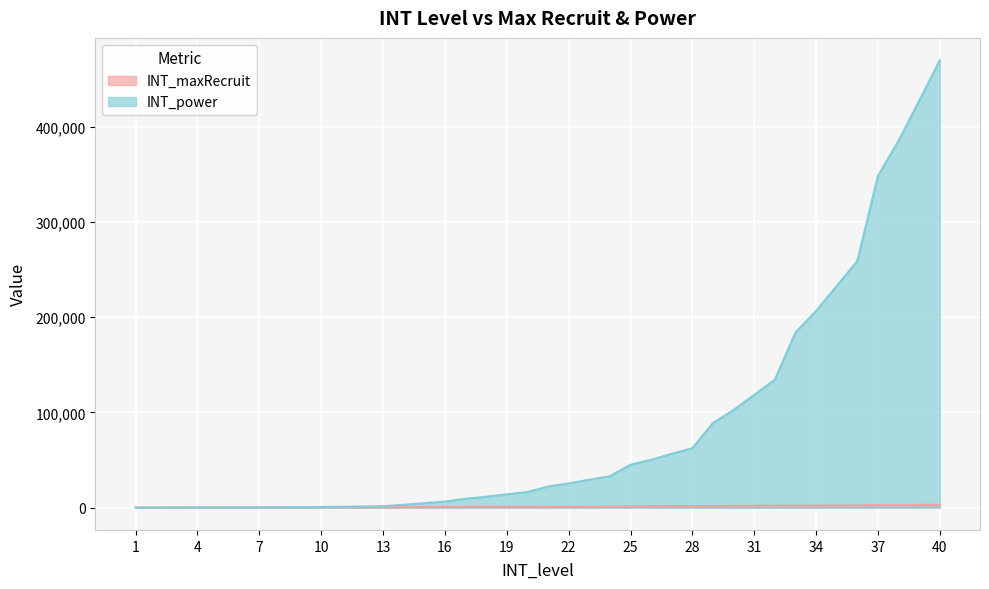

What is the difference between the maximum and minimum values in the INT_maxRecruit series?

2990